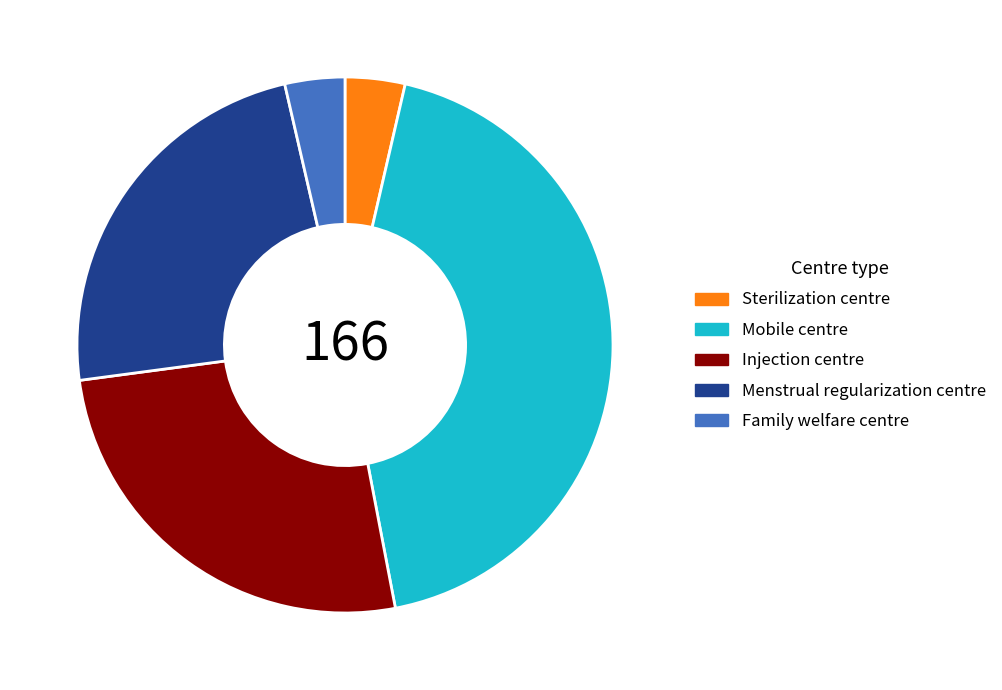

Is it true that Mobile centre is 50% of the pie?

False